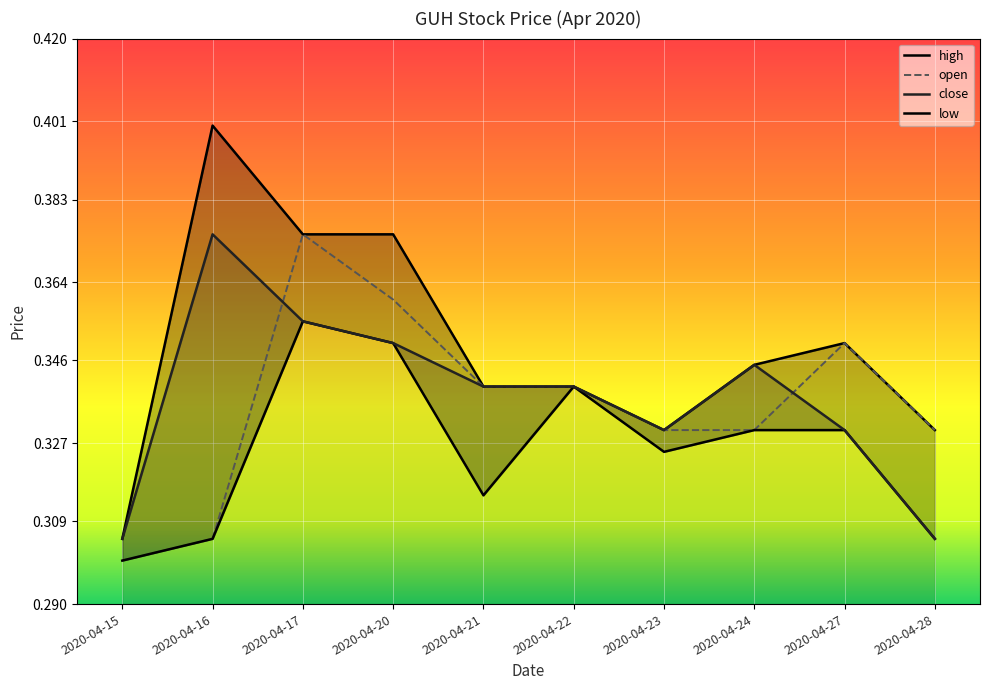

What value does the high series have at 2020-04-23?

0.3